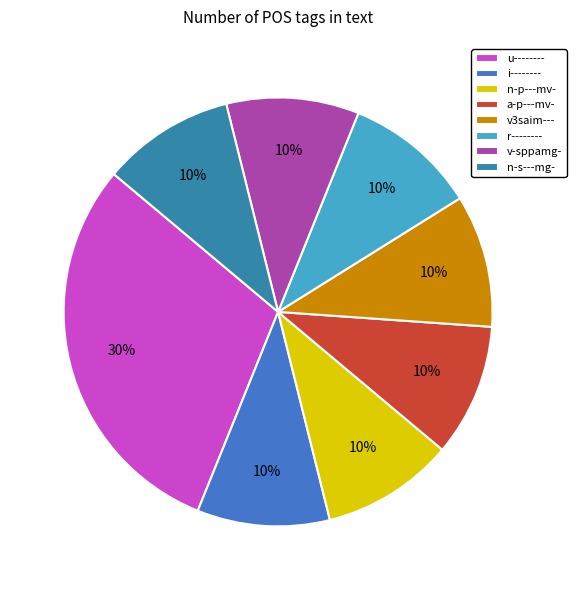

True or false: v-sppamg- accounts for 15% of the total.

False